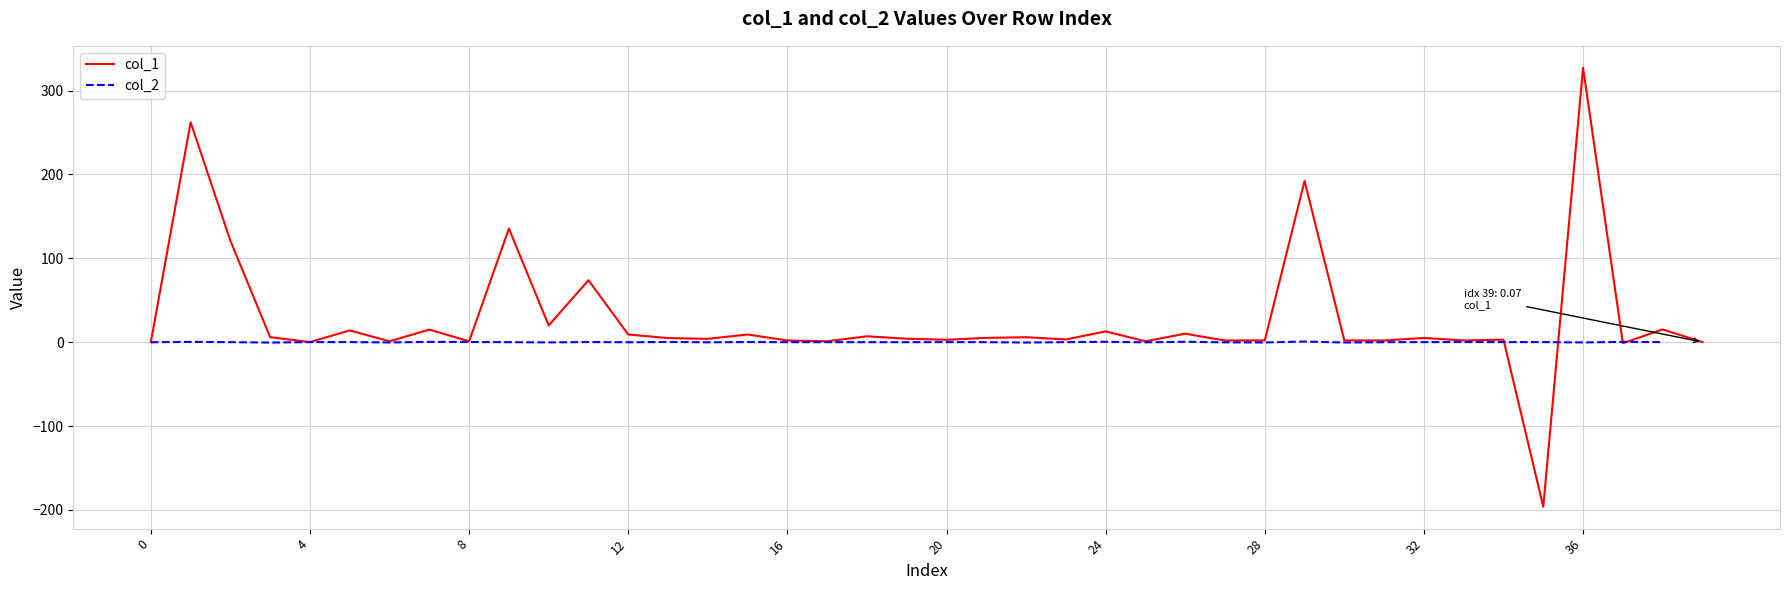

How many points are lower than both their immediate neighbors (excluding endpoints)?

14